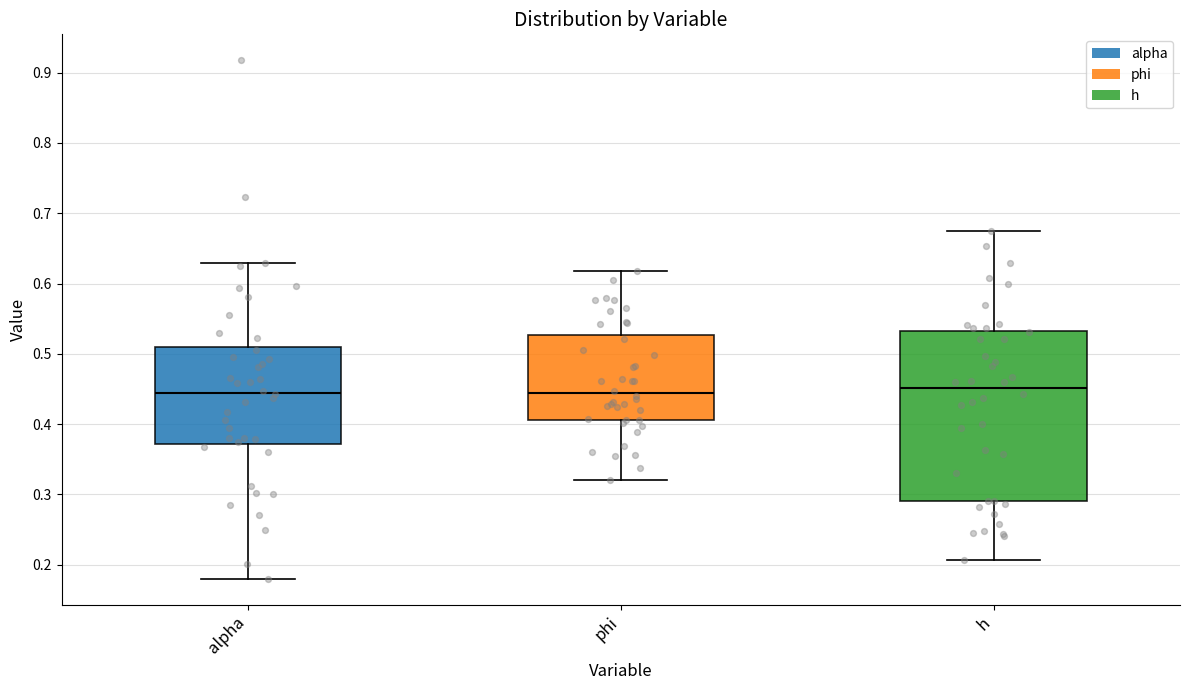

Where does the upper whisker of the box for h end on the y-axis? The values are not printed on the chart, so give them approximately, as read against the axis.

0.67